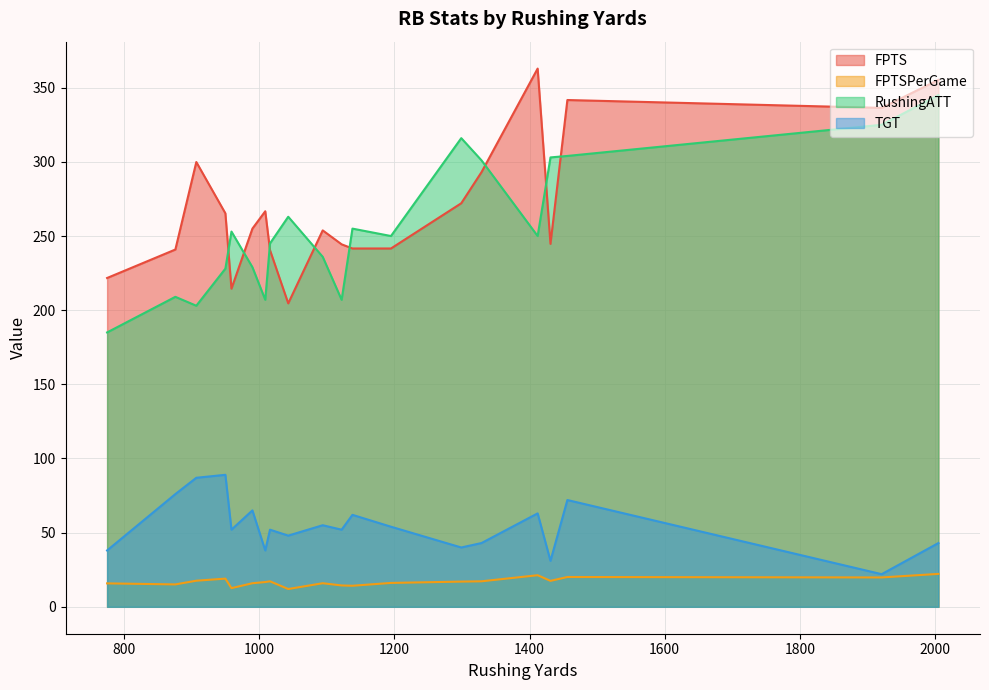

The RushingATT series shows 304.0 at 1456. True or false?

True